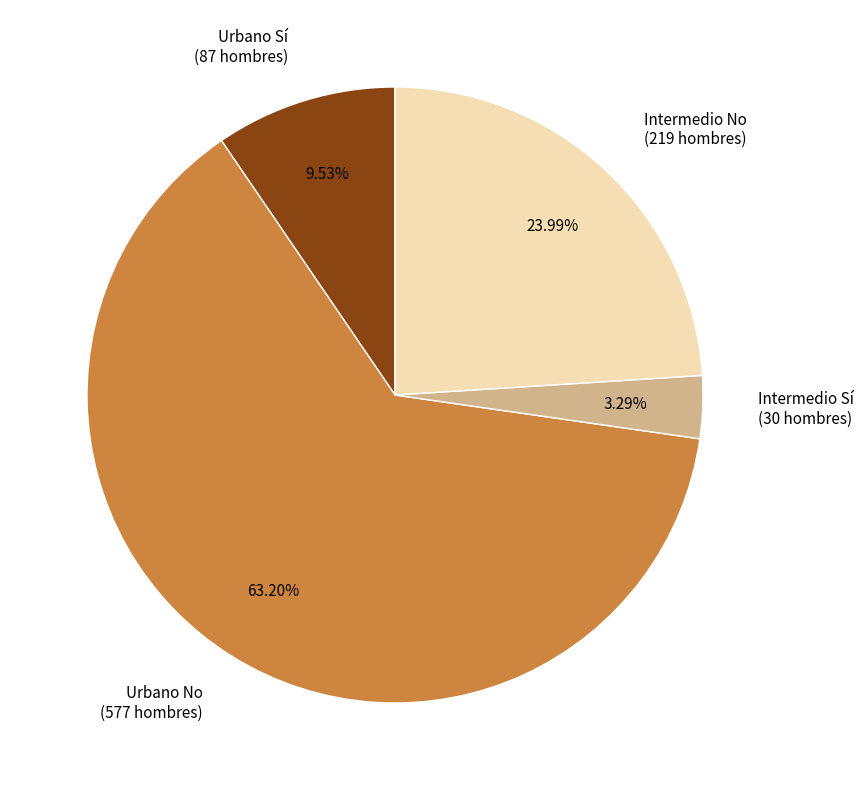

Rank the categories by value from lowest to highest.

Intermedio Sí (30 hombres), Urbano Sí (87 hombres), Intermedio No (219 hombres), Urbano No (577 hombres)